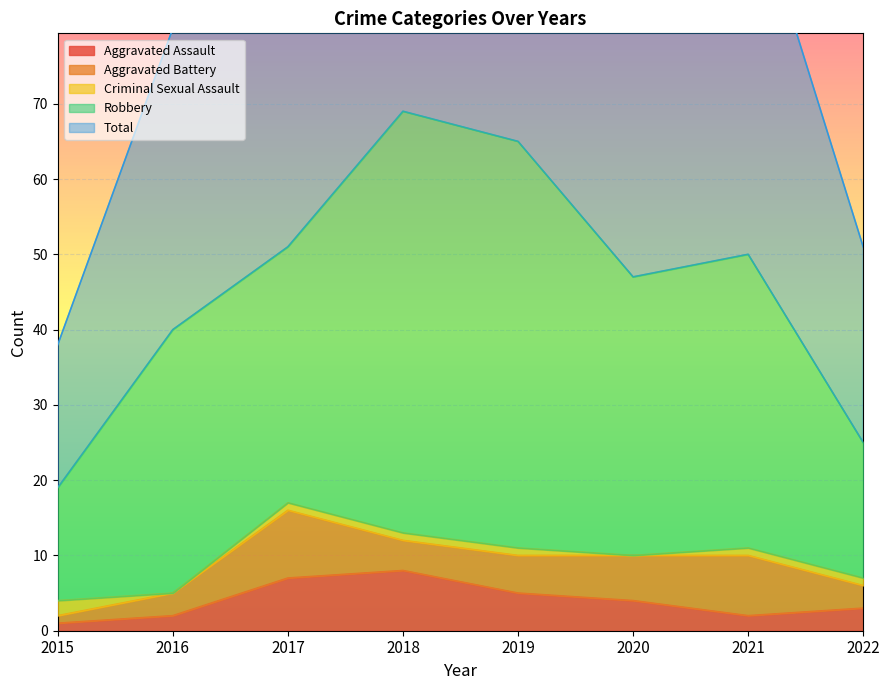

Reading right to left, what are all the values shown in this chart?

Aggravated Assault: 2022=3	2021=2	2020=4	2019=5	2018=8	2017=7	2016=2	2015=1
Aggravated Battery: 2022=3	2021=8	2020=6	2019=5	2018=4	2017=9	2016=3	2015=1
Criminal Sexual Assault: 2022=1	2021=1	2020=0	2019=1	2018=1	2017=1	2016=0	2015=2
Robbery: 2022=18	2021=39	2020=37	2019=54	2018=56	2017=34	2016=35	2015=15
Total: 2022=26	2021=50	2020=47	2019=65	2018=69	2017=51	2016=40	2015=19